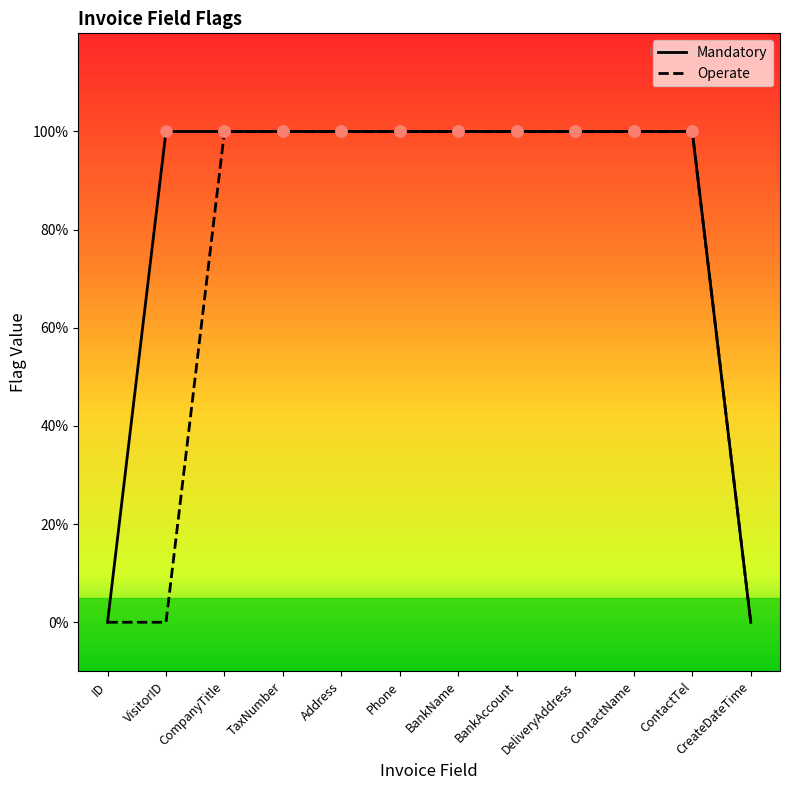

Which category has the highest value in the Operate series?

CompanyTitle